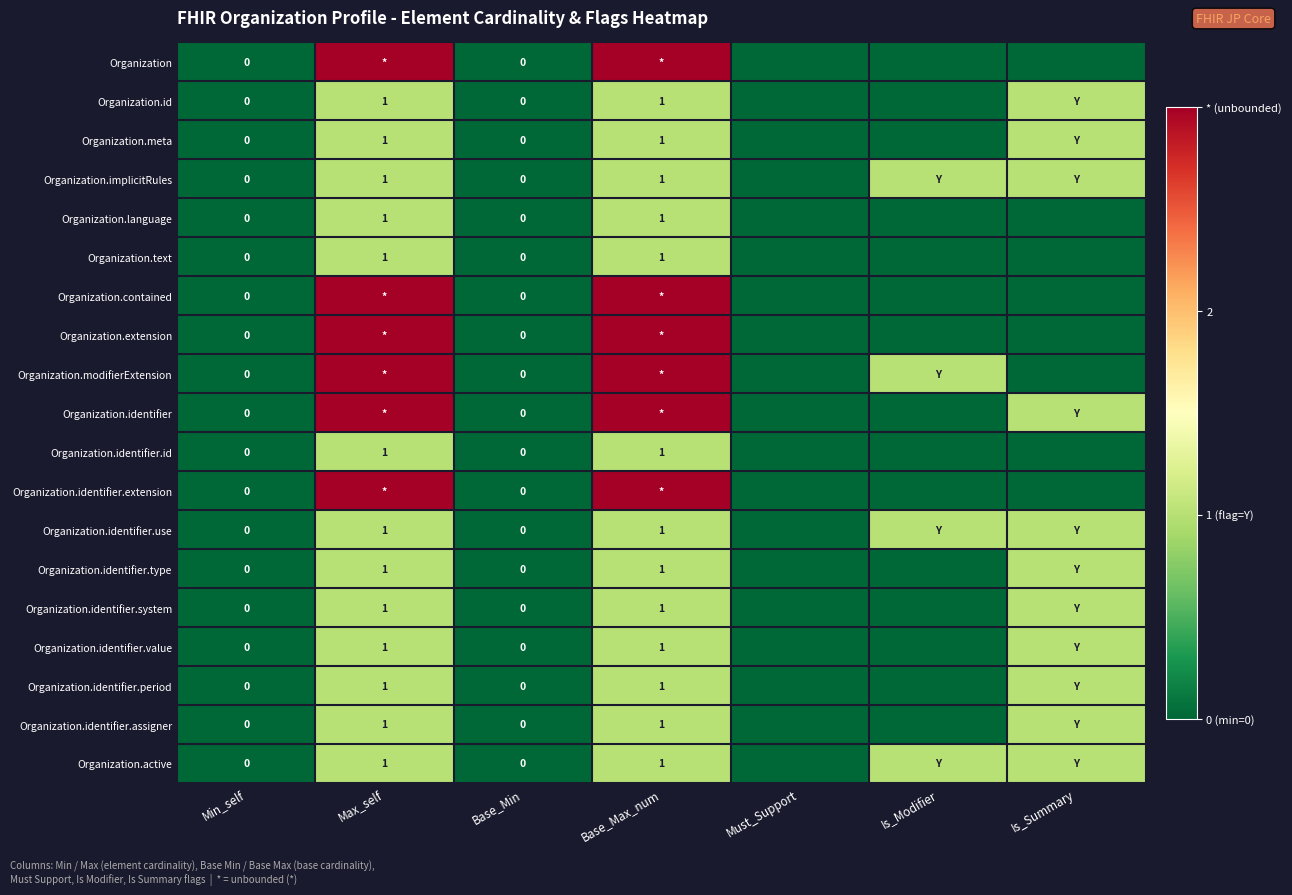

True or false: Organization.implicitRules has a value of 1 at Max_self.

True